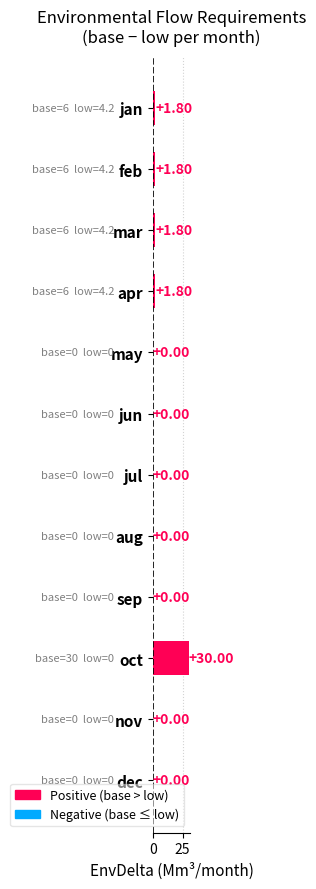

Which category has the highest value across all series?

oct